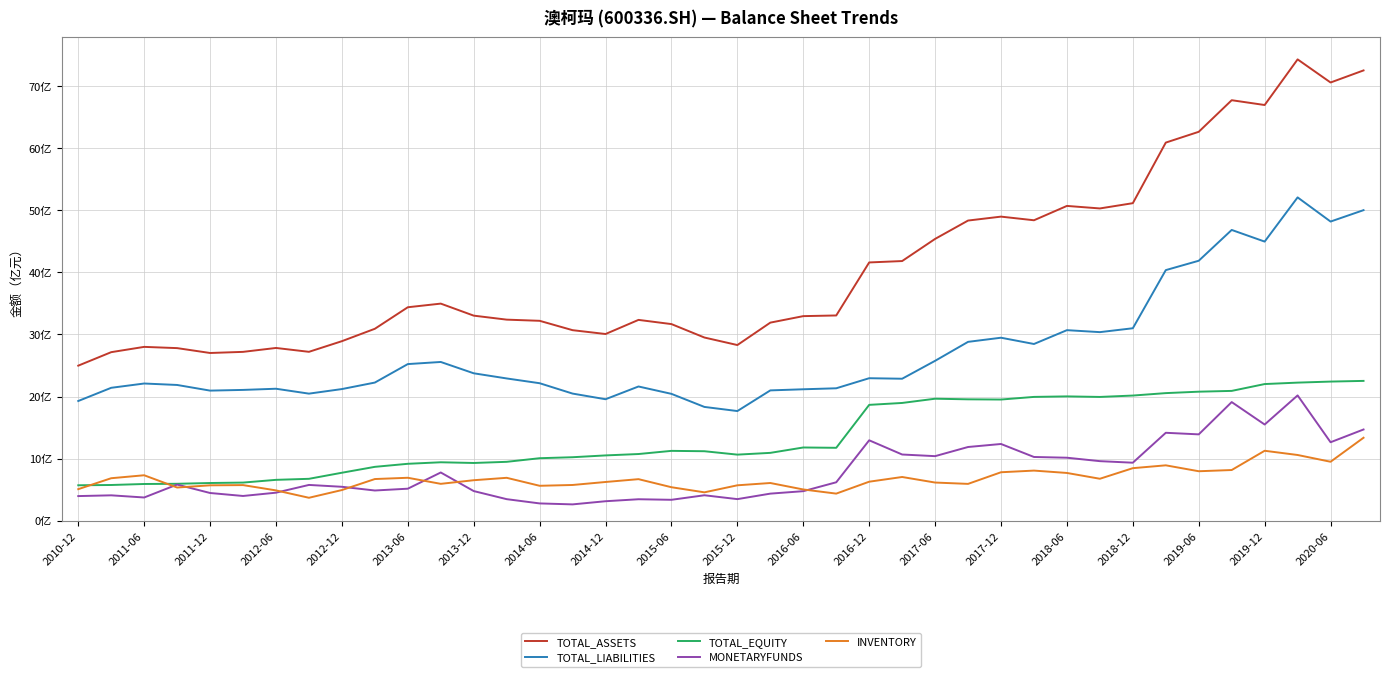

What is the difference between the maximum and second lowest values in the TOTAL_EQUITY series?

16.8